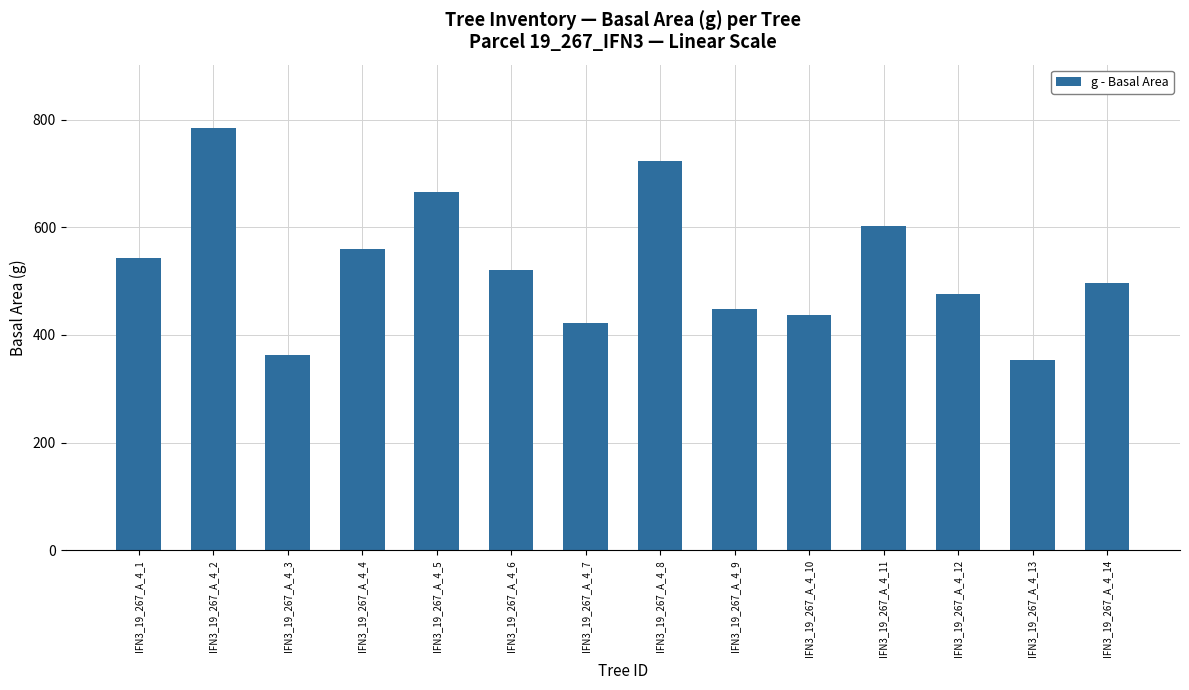

What is the maximum value shown in the chart?

784.3